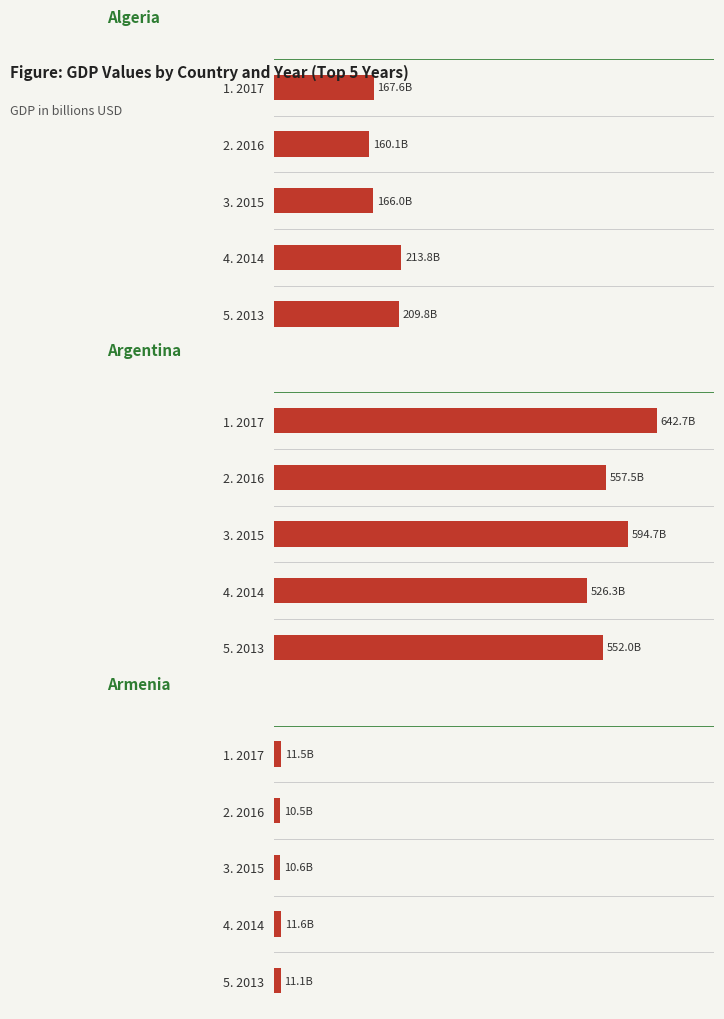

Rank the series by their average value, from highest to lowest.

Argentina, Algeria, Armenia